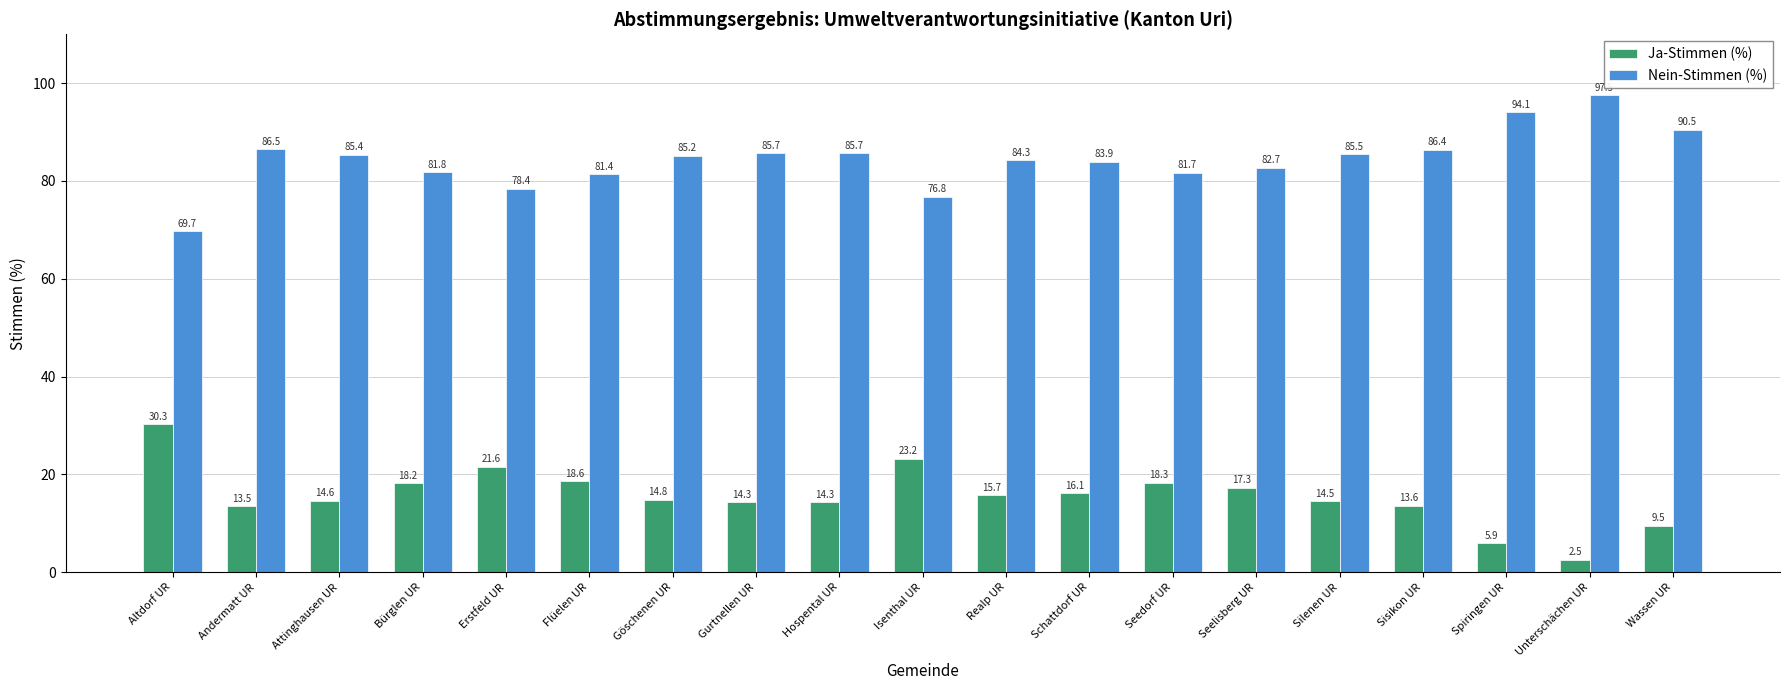

What is the spread (max minus min) of values at Göschenen UR?

70.4